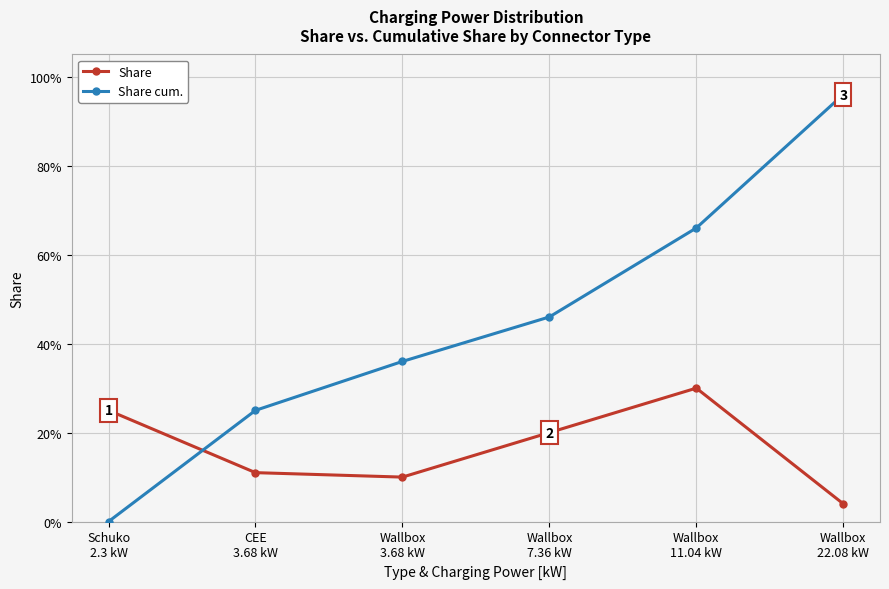

Is this an area chart (filled region under the line)?

No